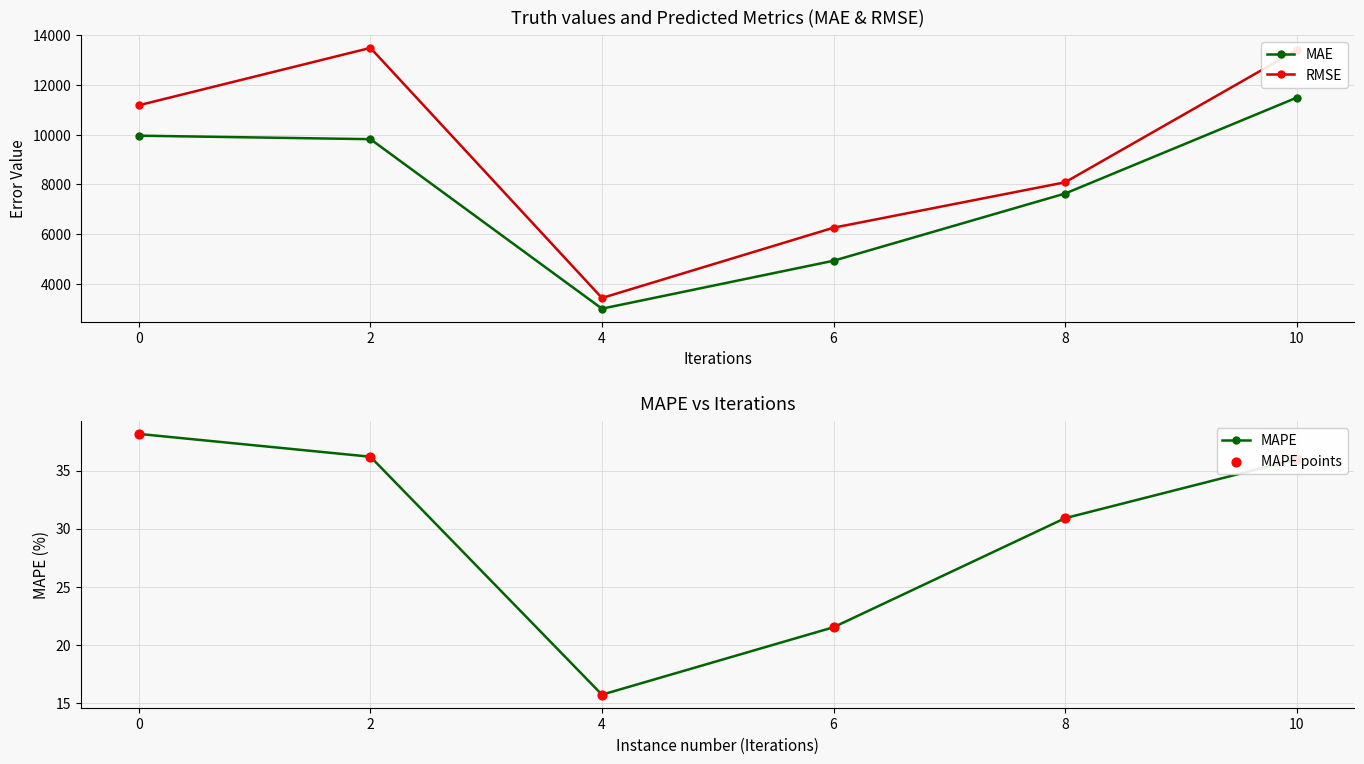

Which series has the largest total across all categories?

RMSE